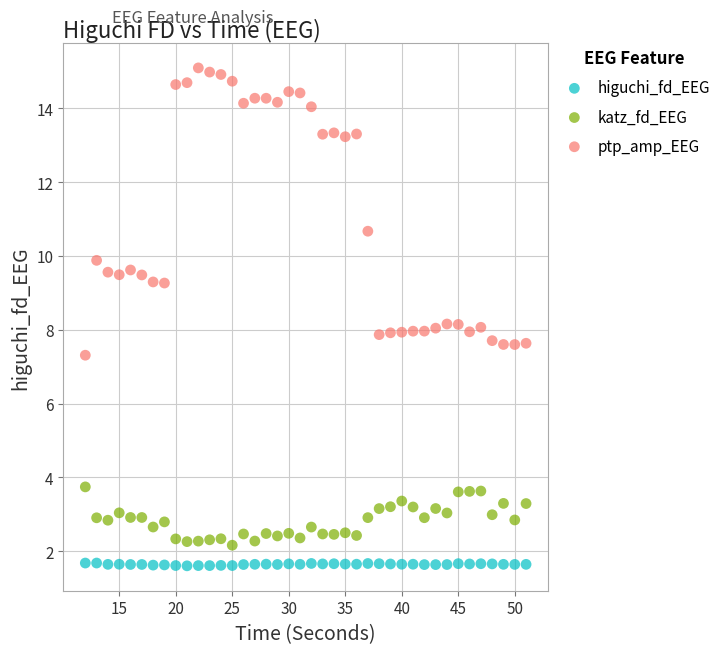

Which series has the largest Y range (max minus min)?

ptp_amp_EEG